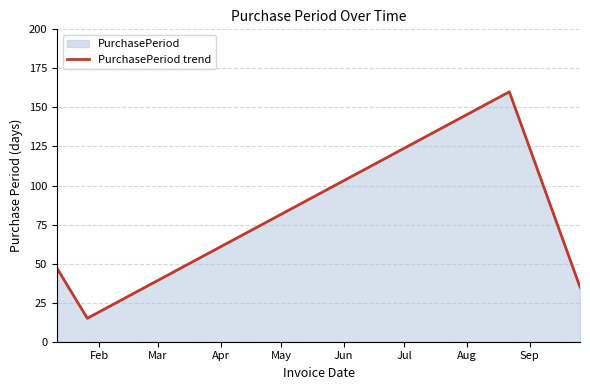

What is the minimum value shown in the chart?

15